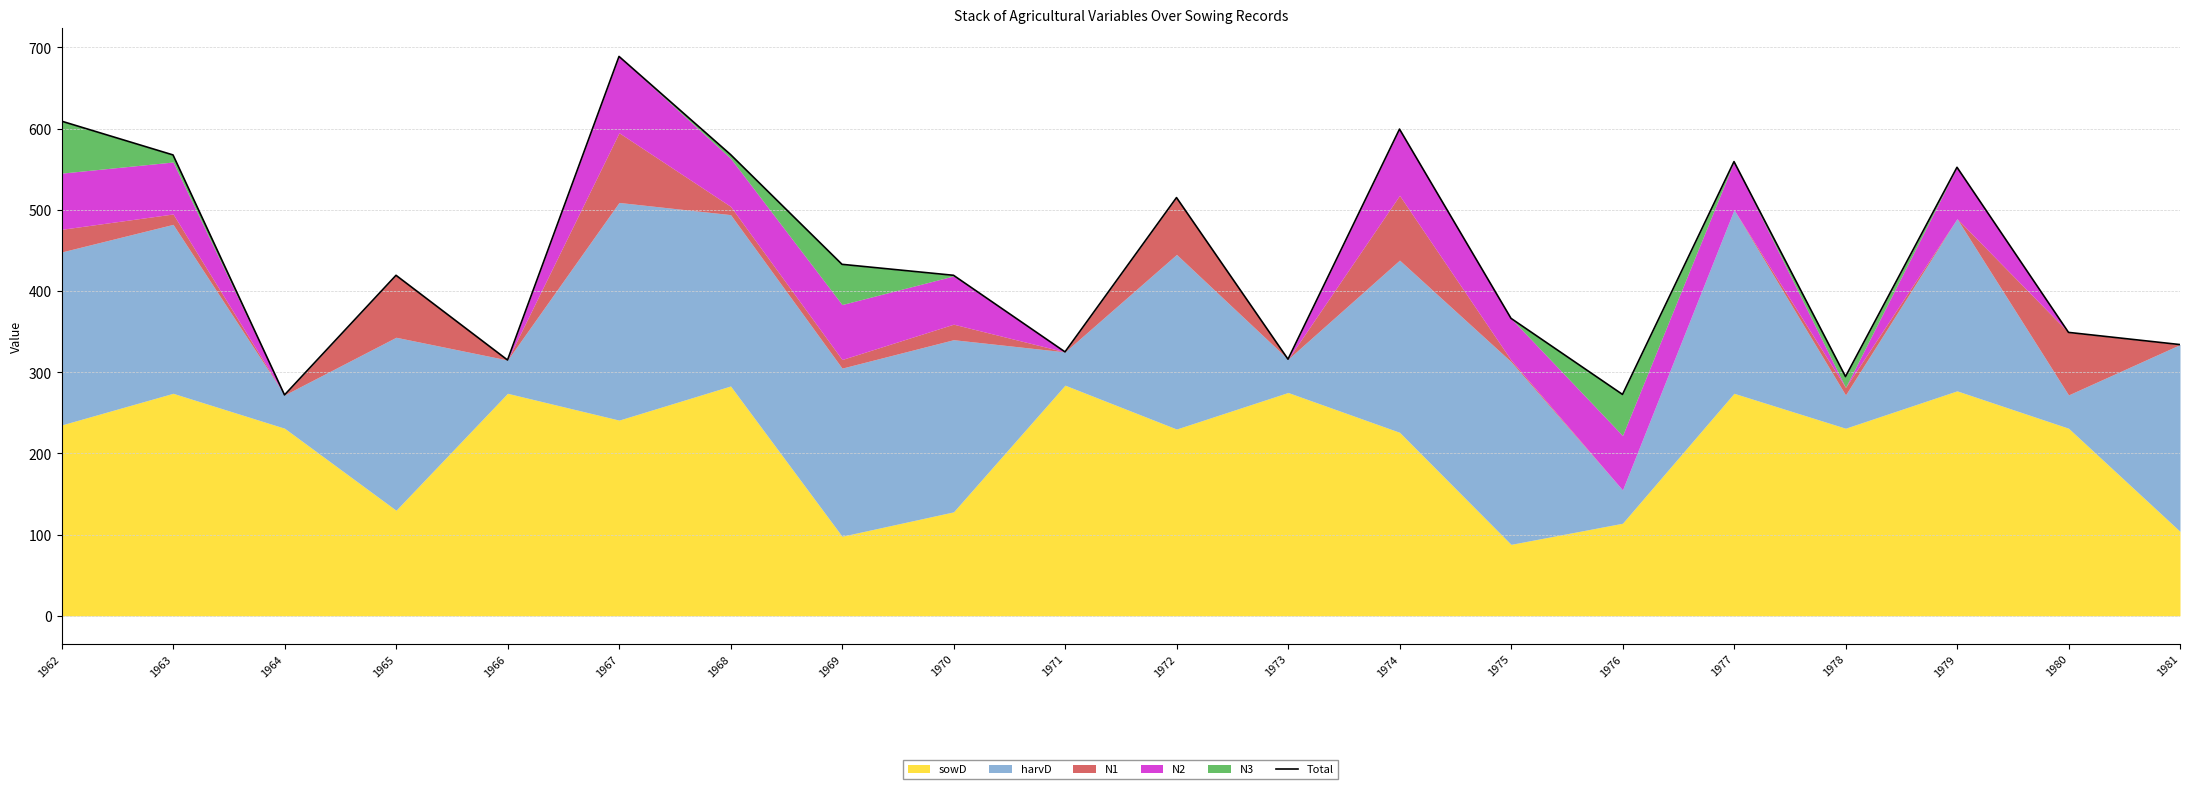

How many interior local valleys (lower than both neighbors) does the data have?

6